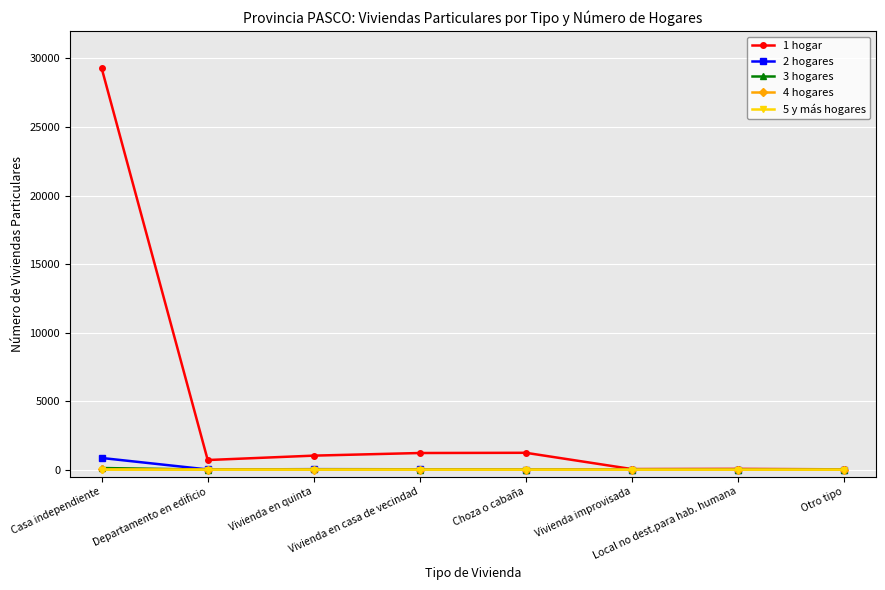

Which series has the largest range (max minus min)?

1 hogar